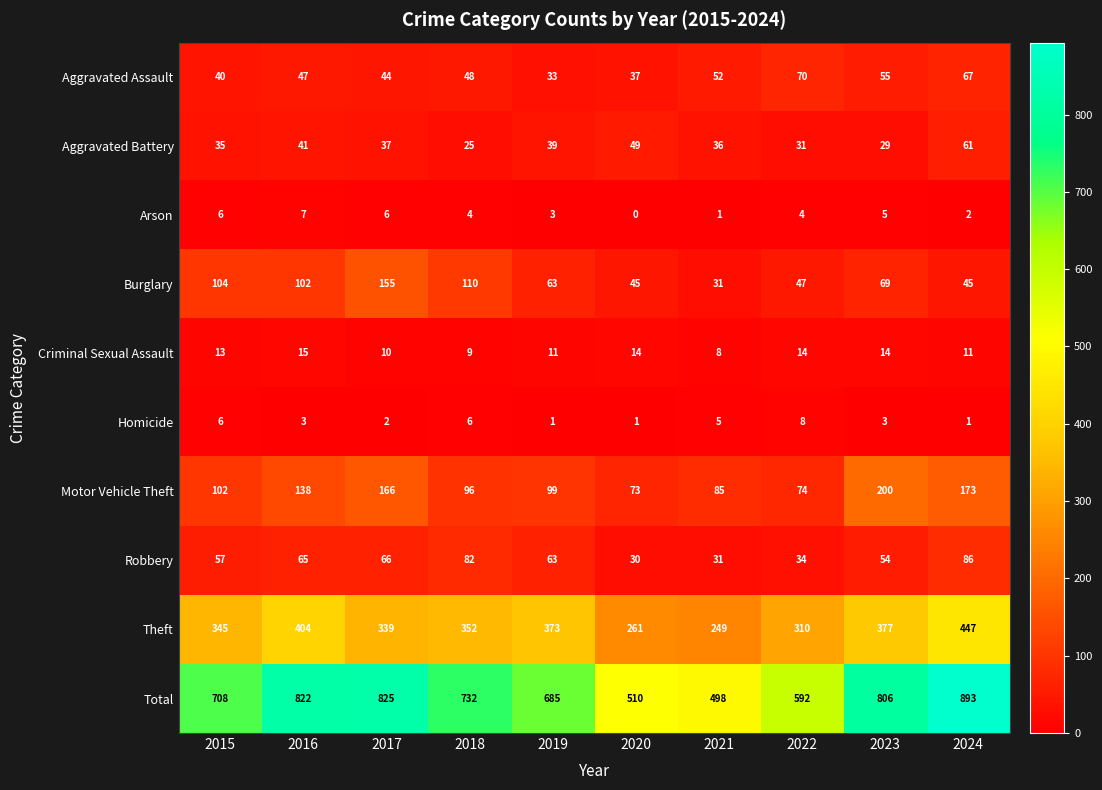

At which label is Total closest to 695?

2019